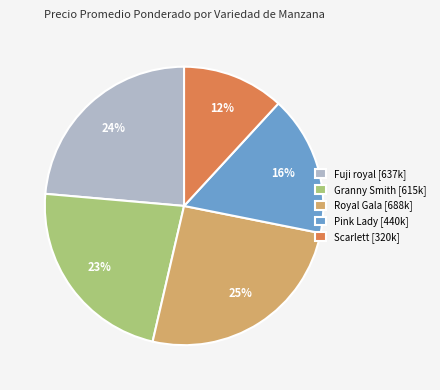

Does Pink Lady [440k] account for over 50% of the chart?

No